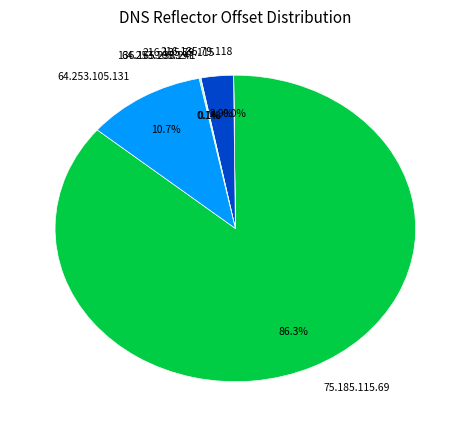

What is the majority slice?

75.185.115.69